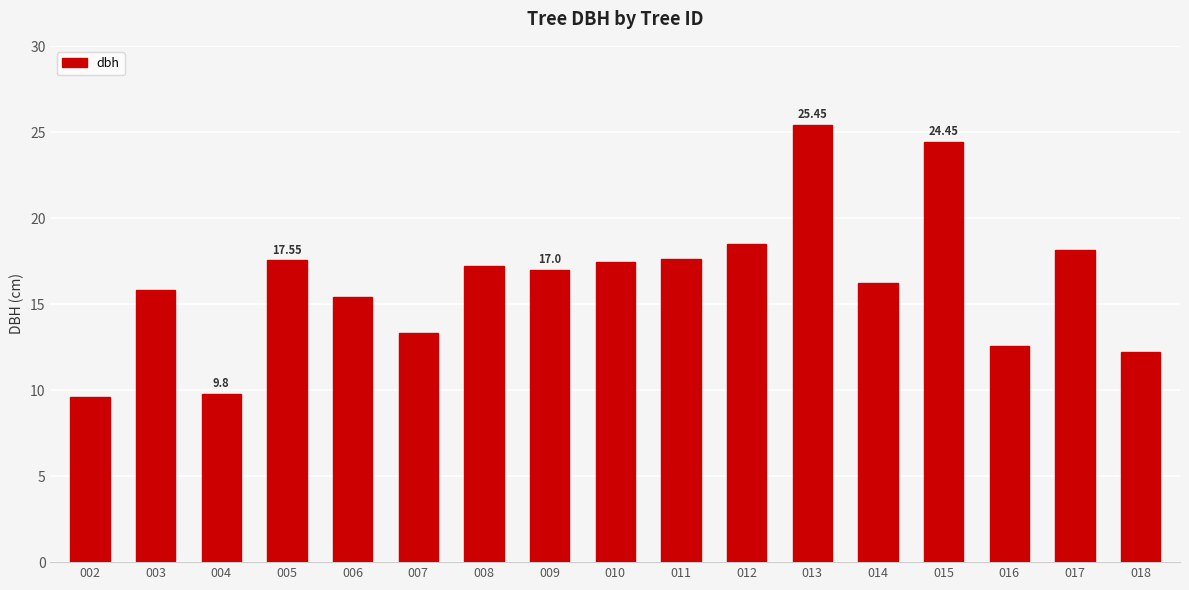

What is the change in value from 014 to 015?

+8.2